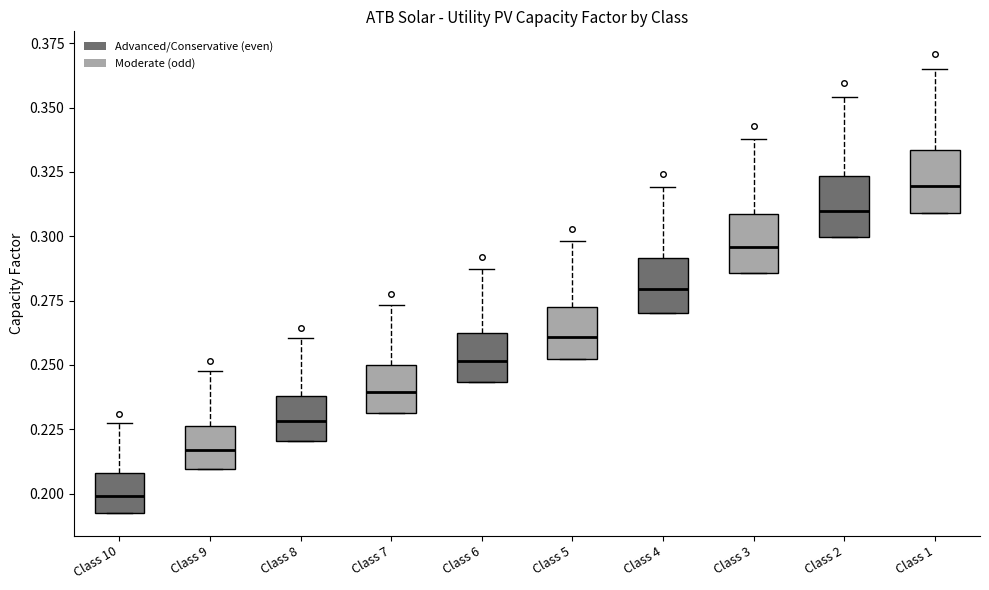

Where is the upper edge of the box for Class 9 on the y-axis? The values are not printed on the chart, so give them approximately, as read against the axis.

0.225